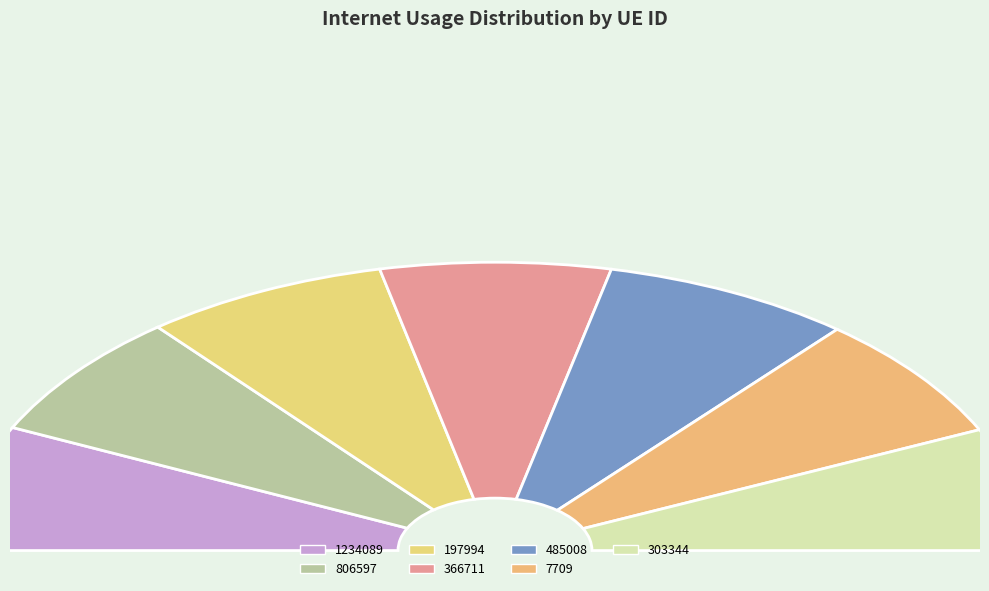

To the nearest percent, what is the average slice percentage?

14%